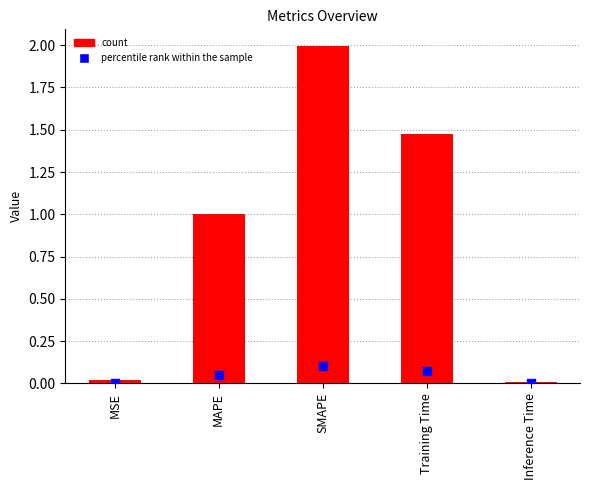

Is the value of marker at SMAPE greater than the value of col_1 at SMAPE?

No